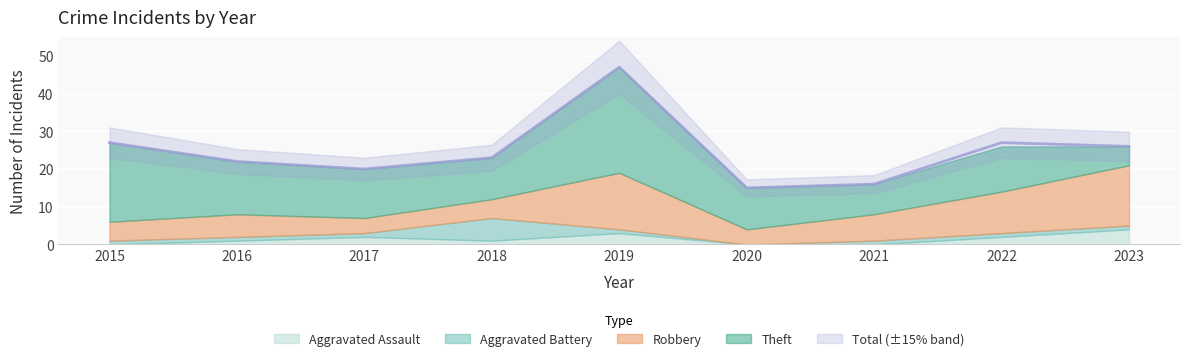

Is it true that Aggravated Assault equals 2 at 2021?

False